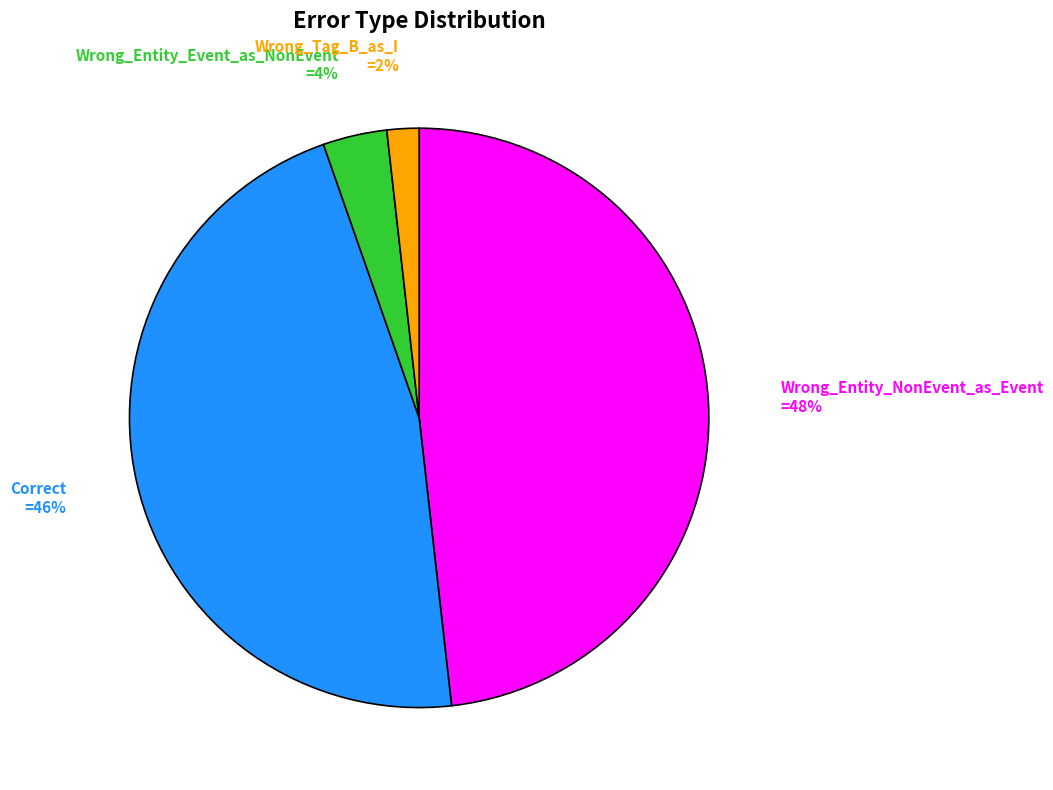

What is the largest slice in the pie chart?

Wrong_Entity_NonEvent_as_Event